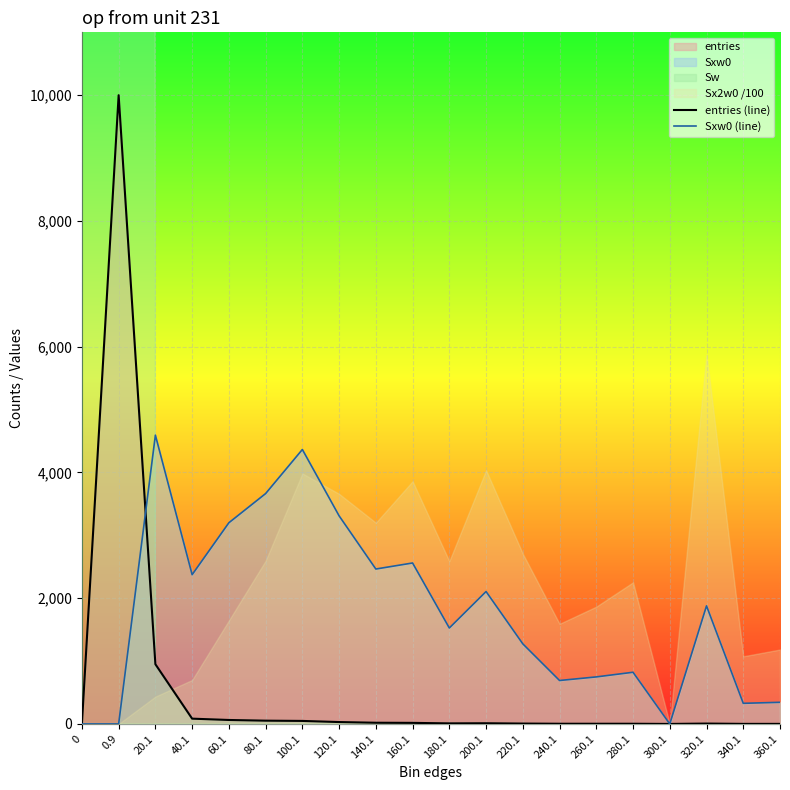

How many values in the entries (line) series are below 11?

10